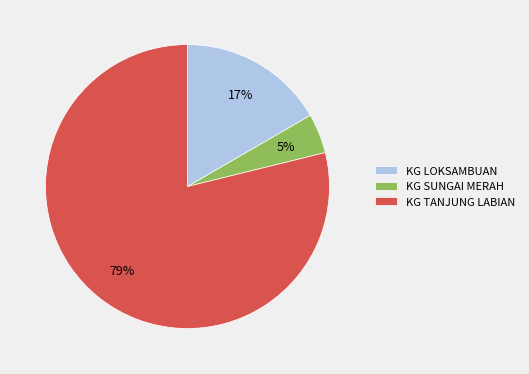

To the nearest percent, what is the combined percentage of KG TANJUNG LABIAN and KG SUNGAI MERAH?

83%